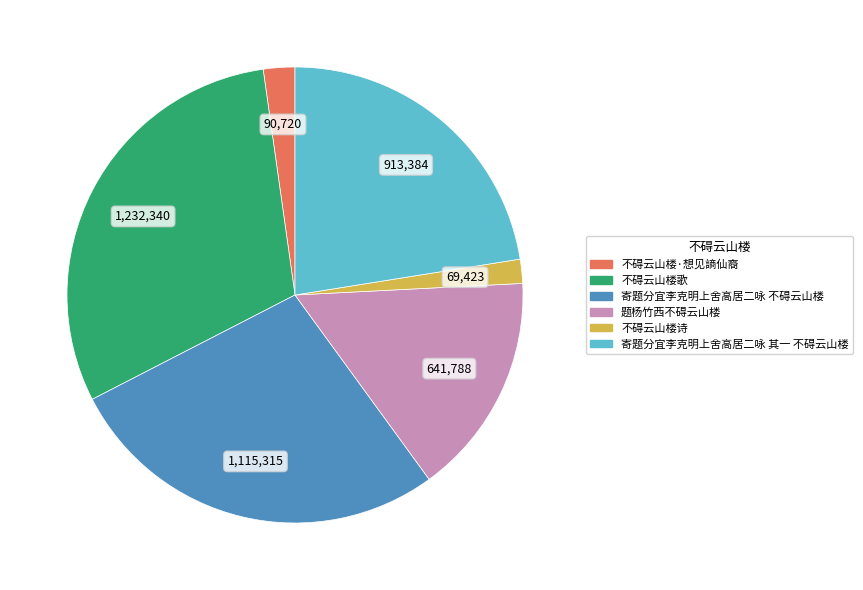

What is the smallest slice in the pie chart?

不碍云山楼诗